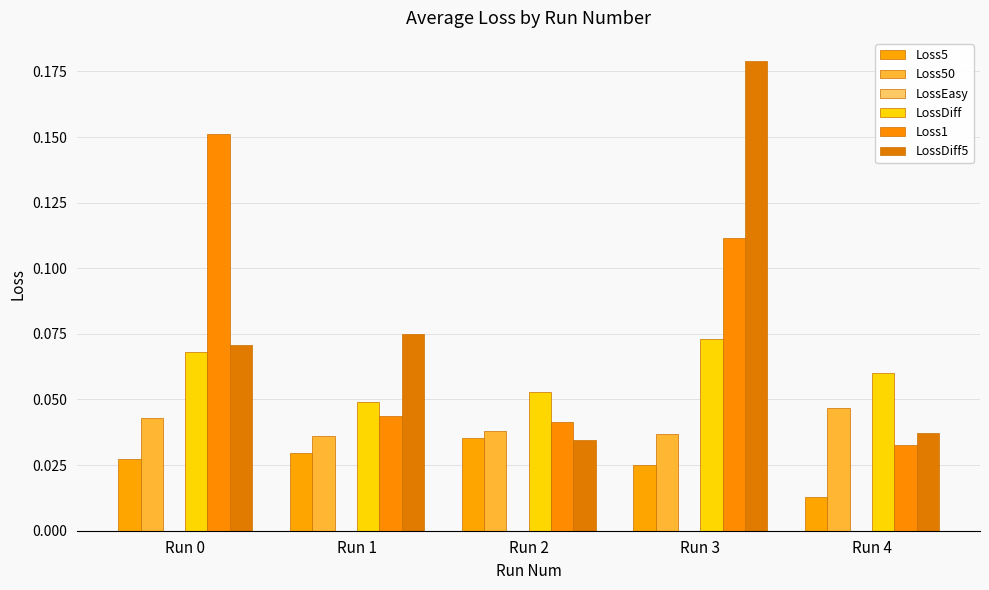

How many series are shown in this chart?

6